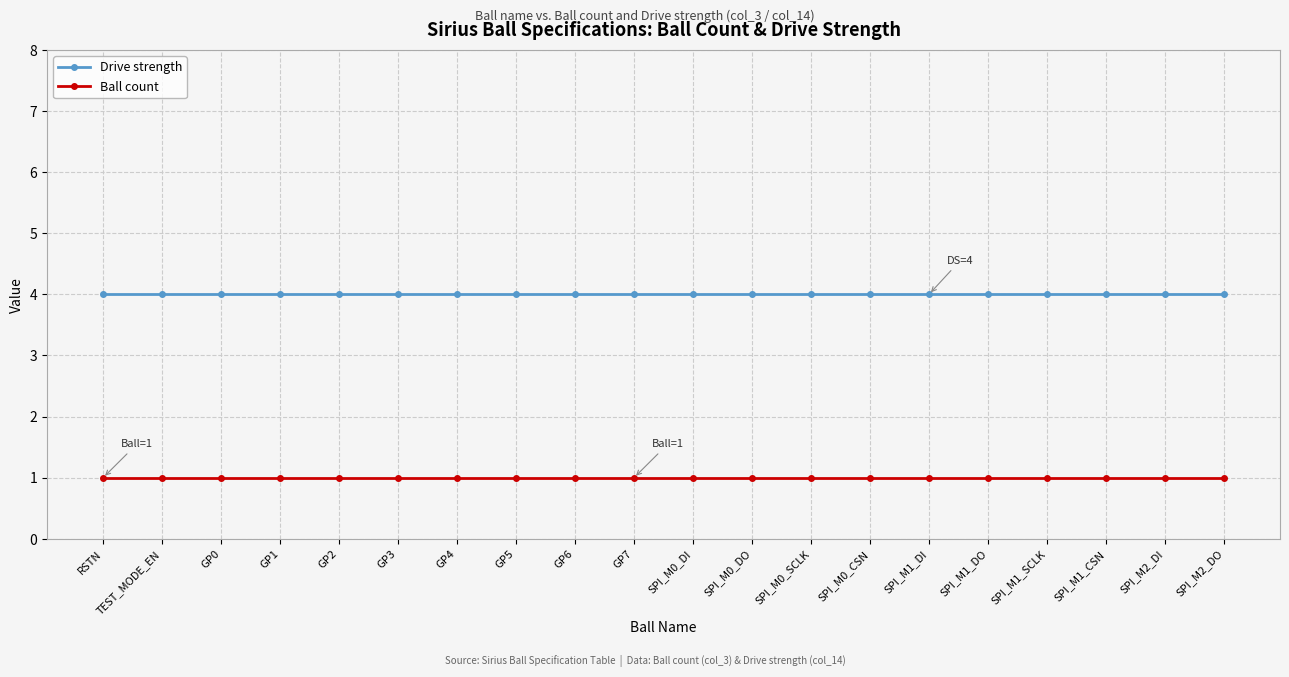

What is the spread (max minus min) of values at GP7?

3